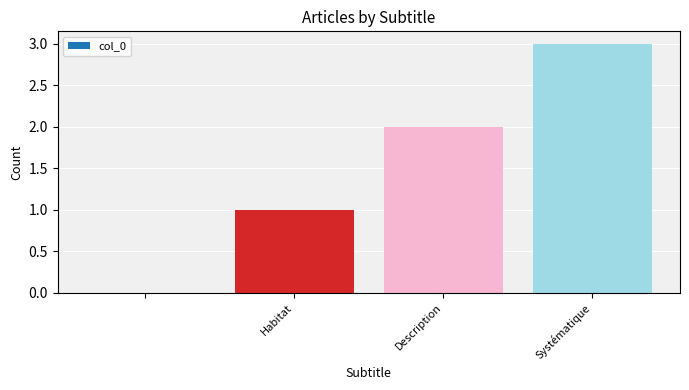

What is the maximum value shown in the chart?

3